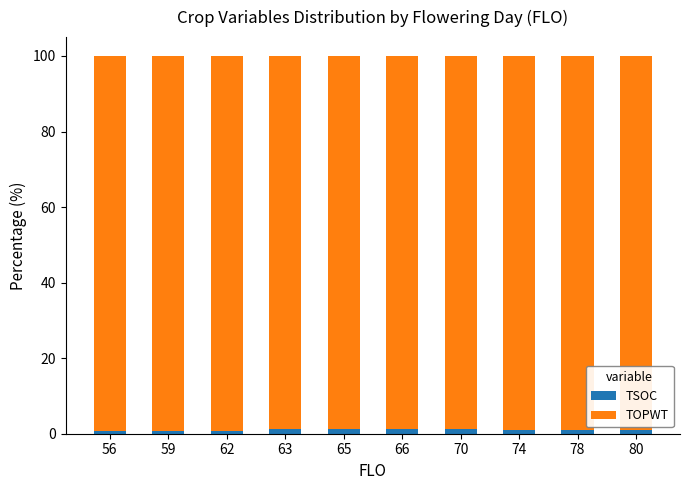

What is the sum of all TSOC values?

10.2